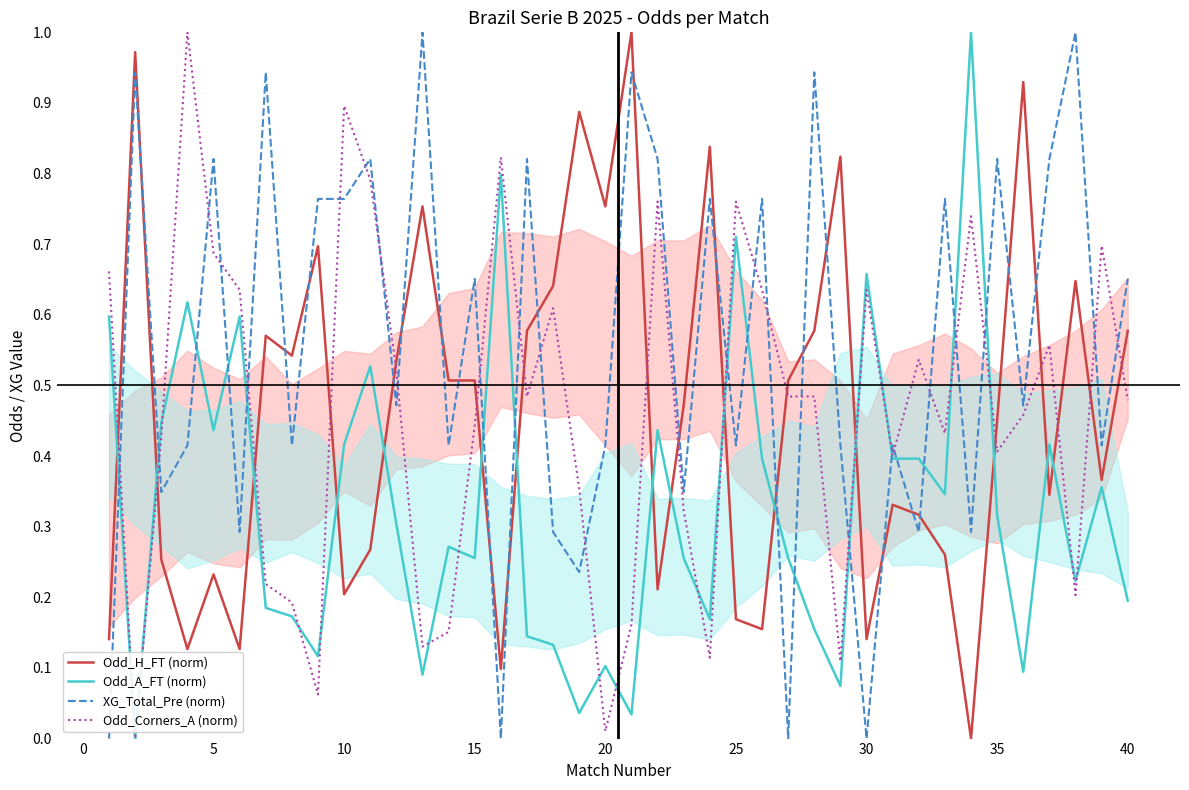

How many intersections are there between Odd_A_FT (norm) and Odd_Corners_A (norm)?

15